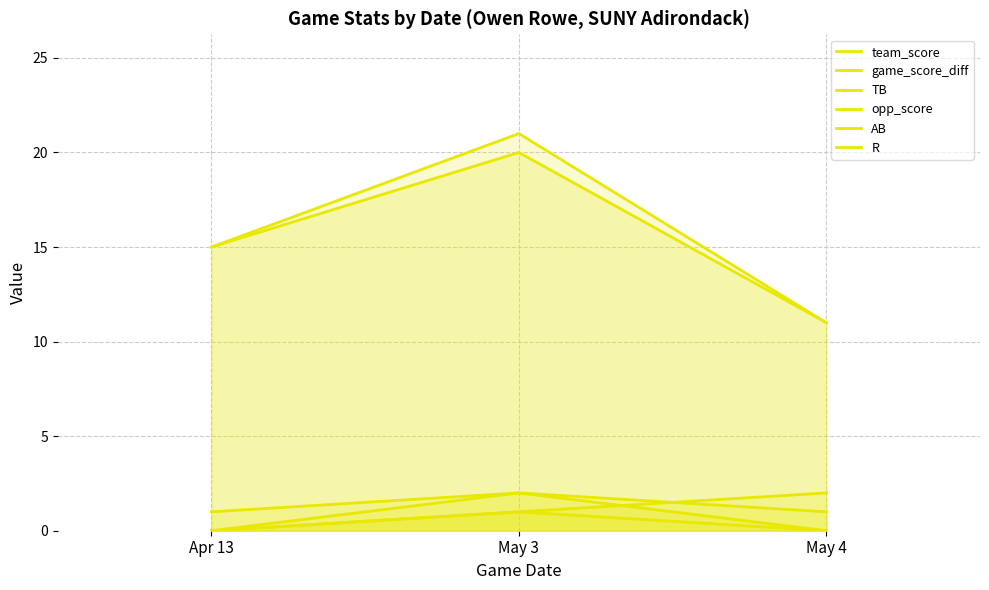

Count the team_score values in the range 11 to 21.

3